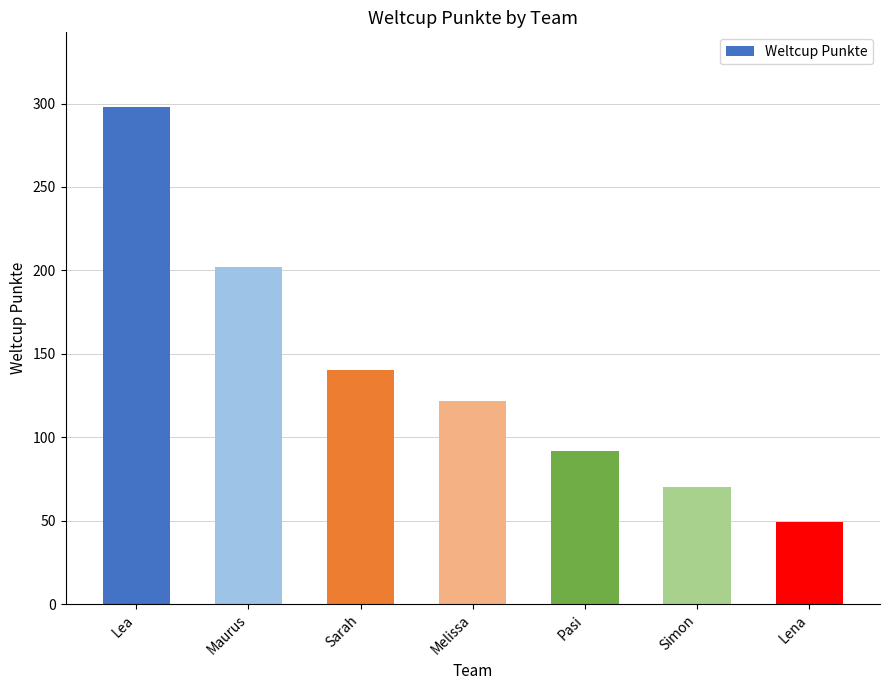

The chart shows a value of 37 at Simon. True or false?

False